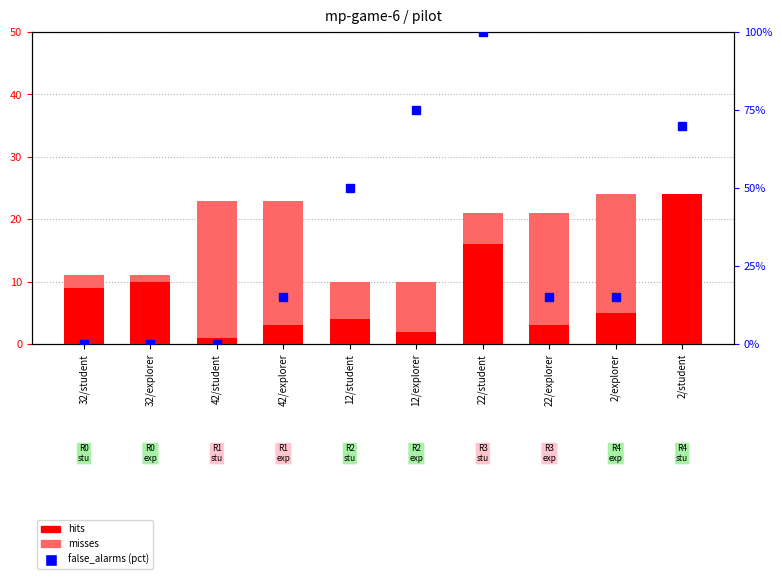

List the labels in order of misses value, largest first.

42/student, 42/explorer, 2/explorer, 22/explorer, 12/explorer, 12/student, 22/student, 32/student, 32/explorer, 2/student